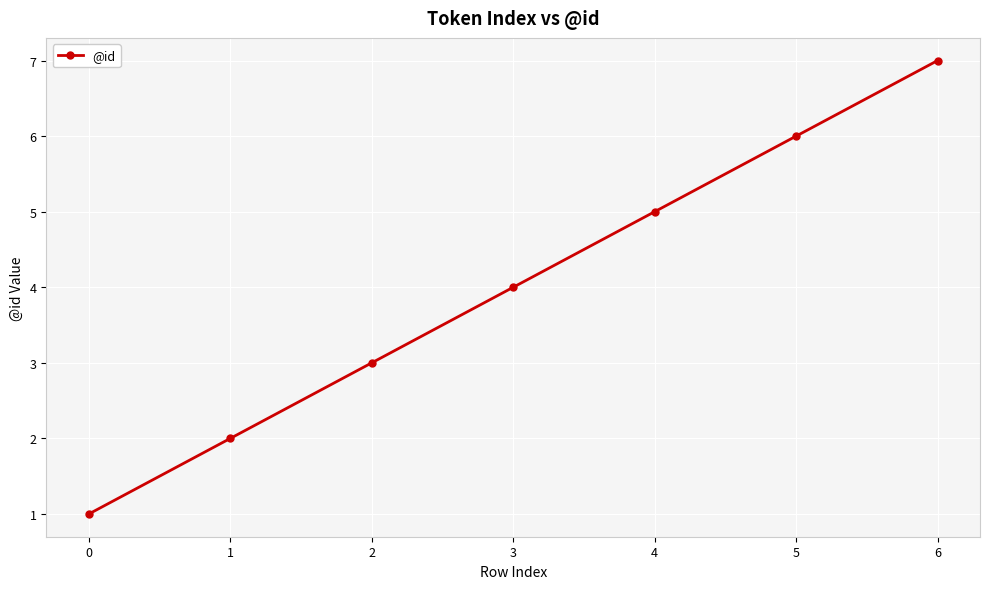

How many lines are shown in the chart?

1